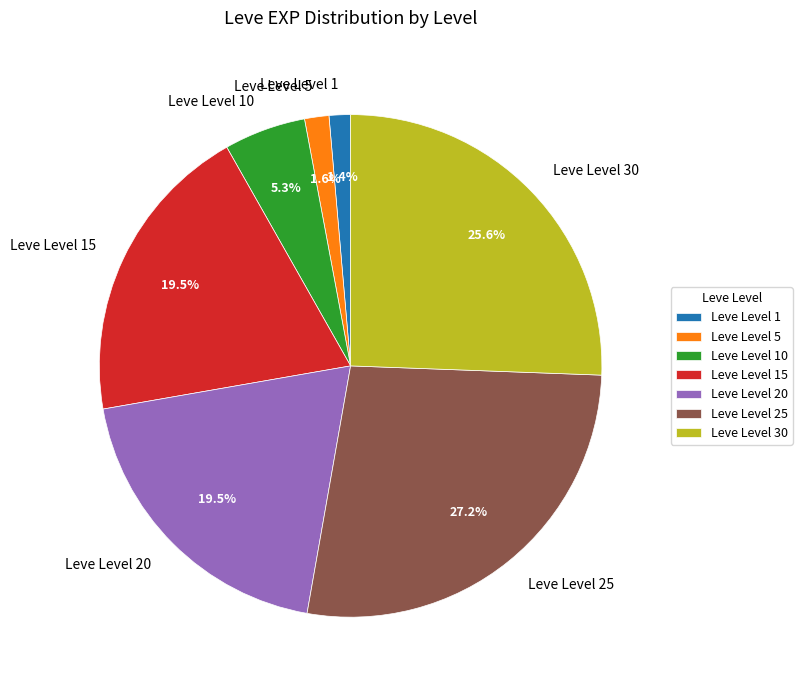

What is the largest slice in the pie chart?

Leve Level 25